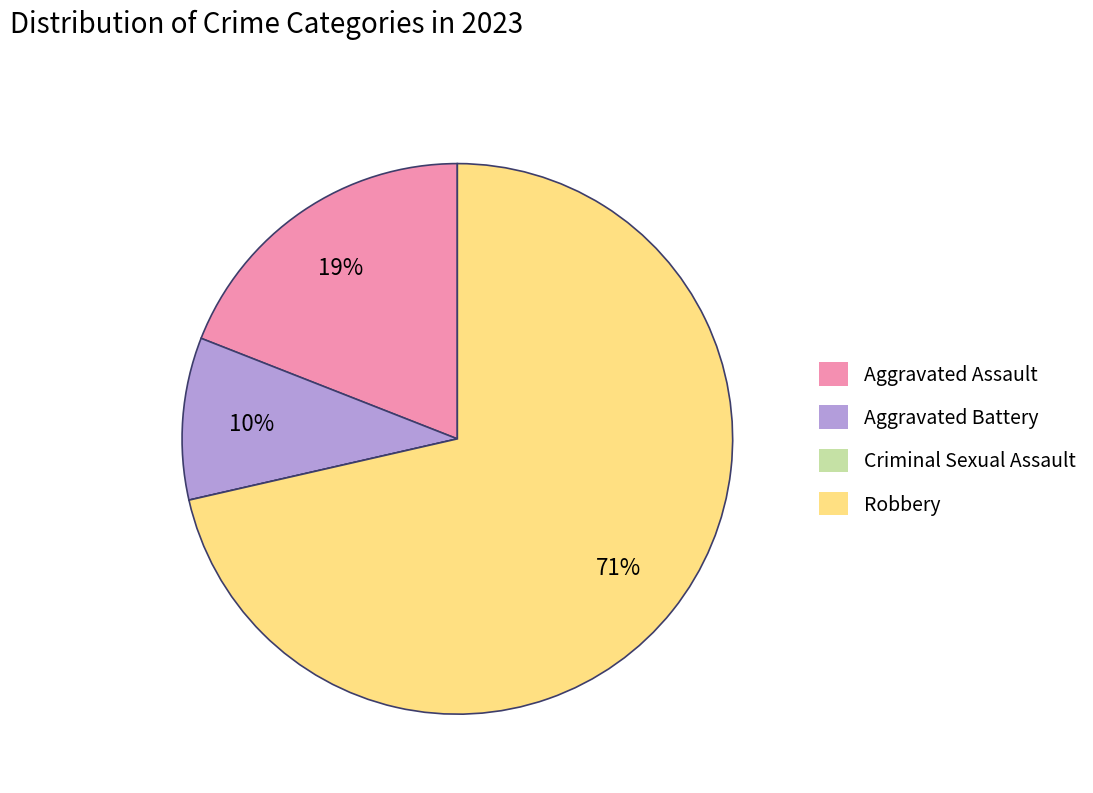

Is it true that Robbery is 85% of the pie?

False